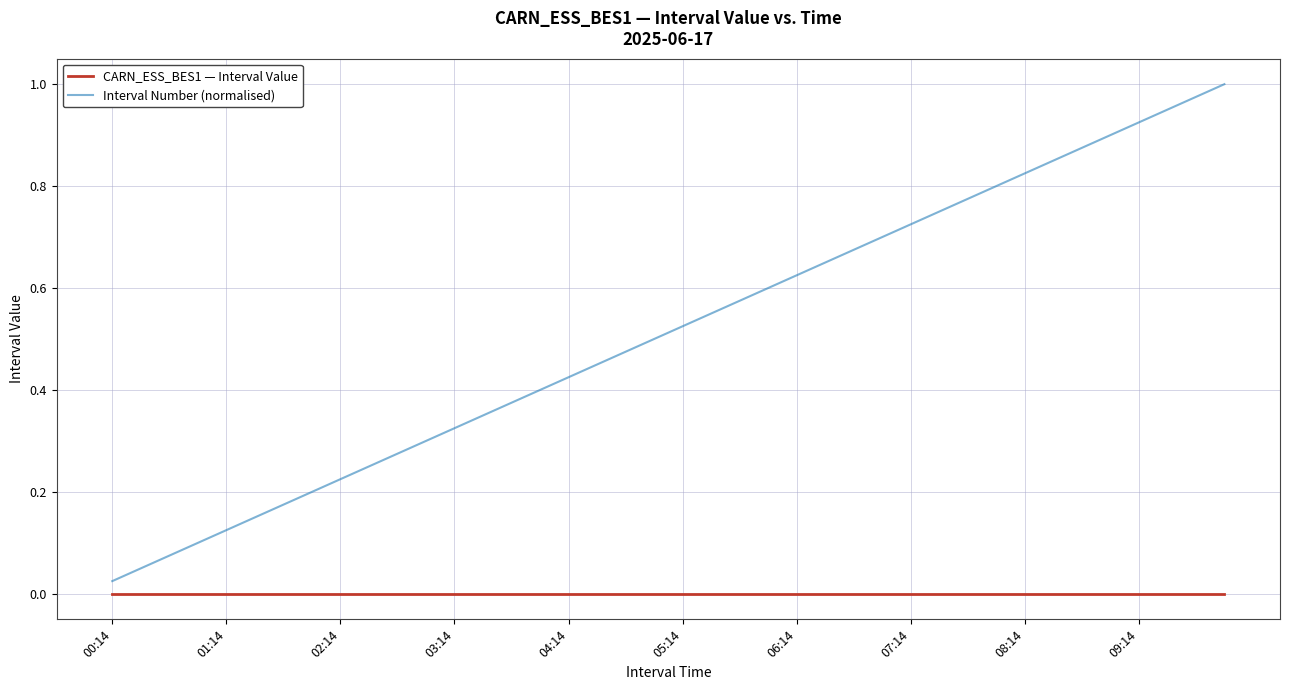

What is the sum of all Interval Number (normalised) values?

20.5